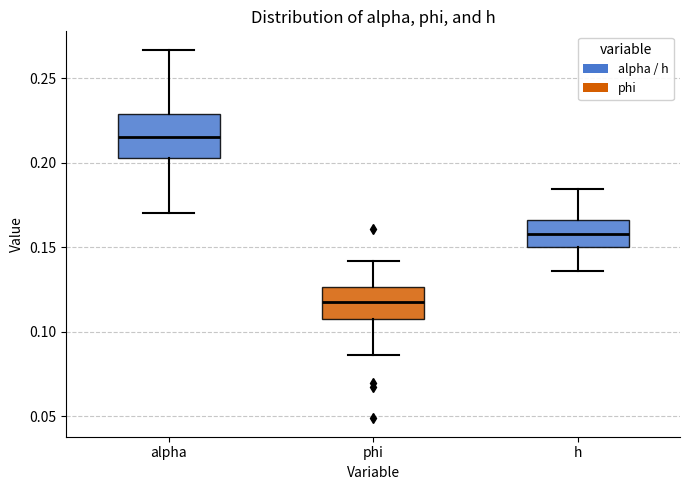

Reading left to right, read every box against the y-axis: the position of its median line, the range the box covers, and the ends of its whiskers. The values are not printed on the chart, so give them approximately, as read against the axis.

alpha: median 0.215, box 0.205 to 0.230, whiskers 0.170 to 0.265
phi: median 0.120, box 0.110 to 0.125, whiskers 0.085 to 0.140
h: median 0.160, box 0.150 to 0.165, whiskers 0.135 to 0.185